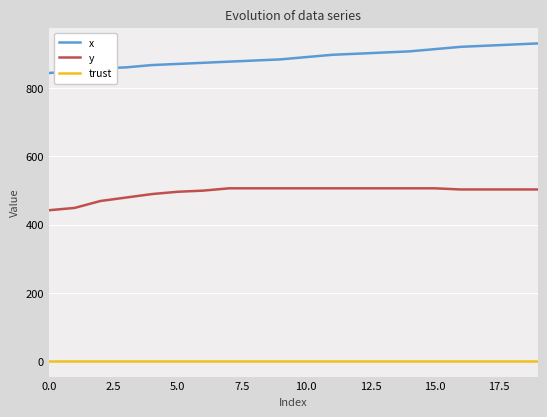

How many lines are shown in the chart?

3